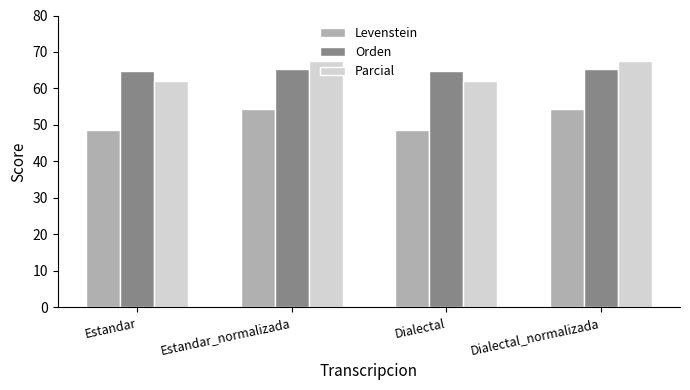

What is the lowest value of the Parcial series?

62.1